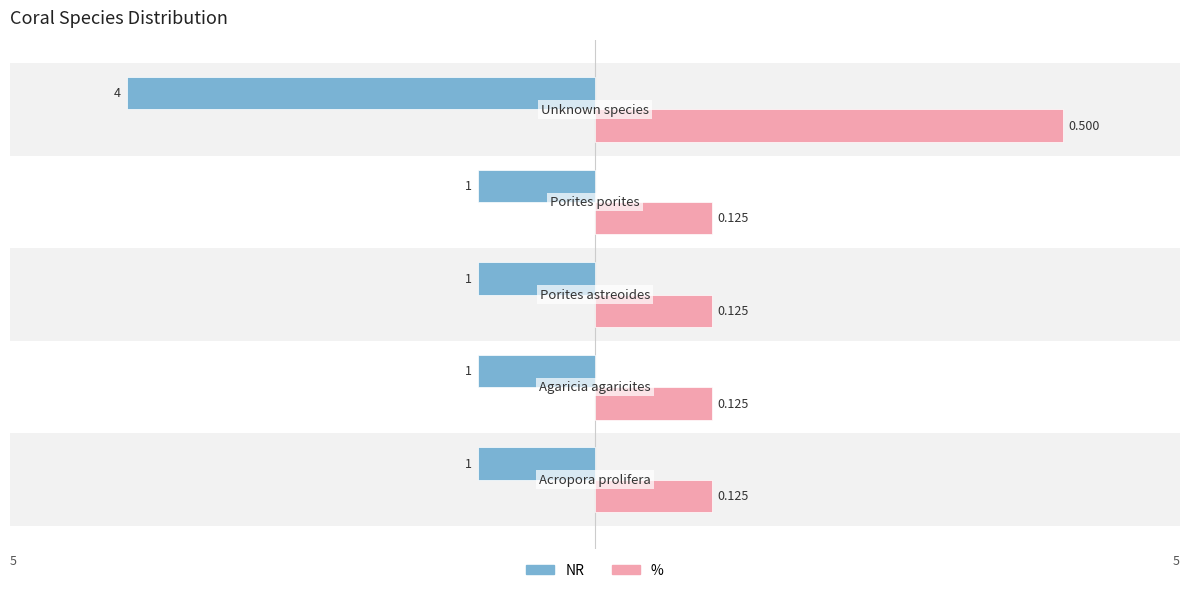

What are all the series names shown in the legend?

NR, %